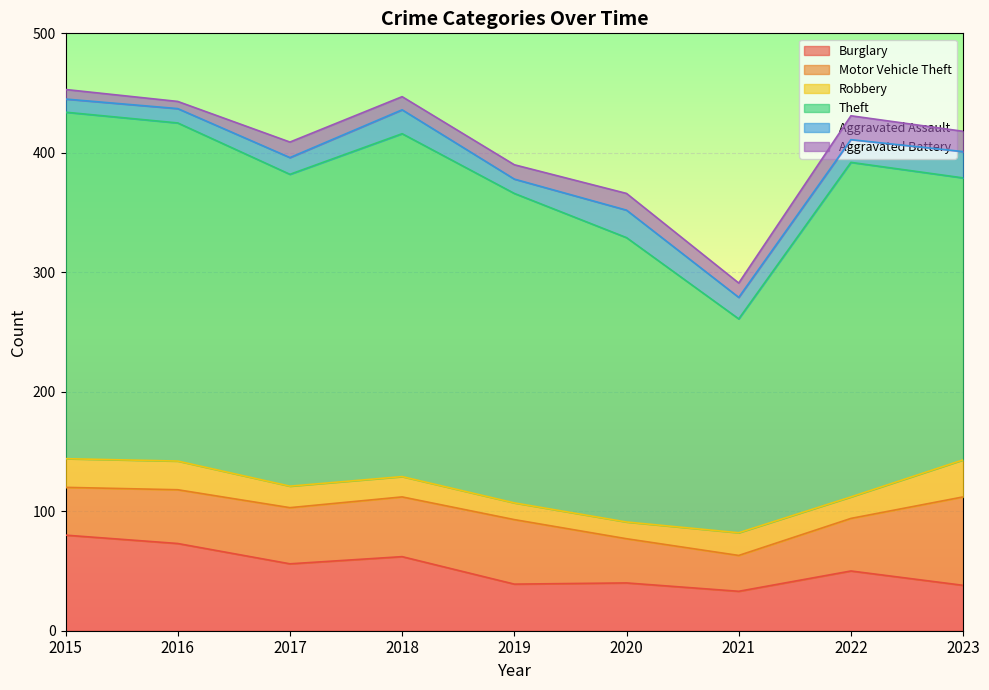

Is the value of Theft at 2019 greater than the value of Motor Vehicle Theft at 2023?

Yes